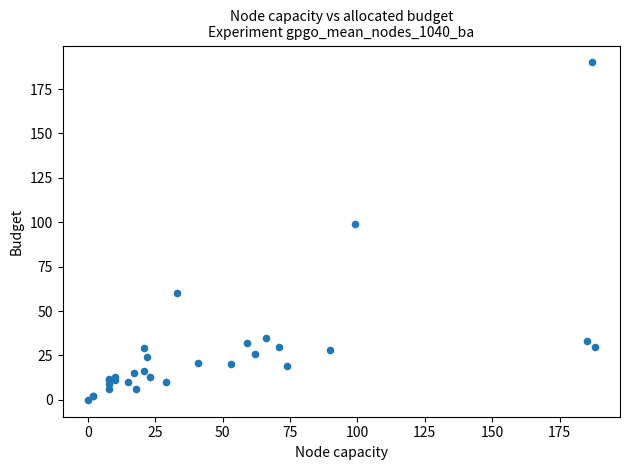

What Y value in the scatter plot is closest to 95?

99